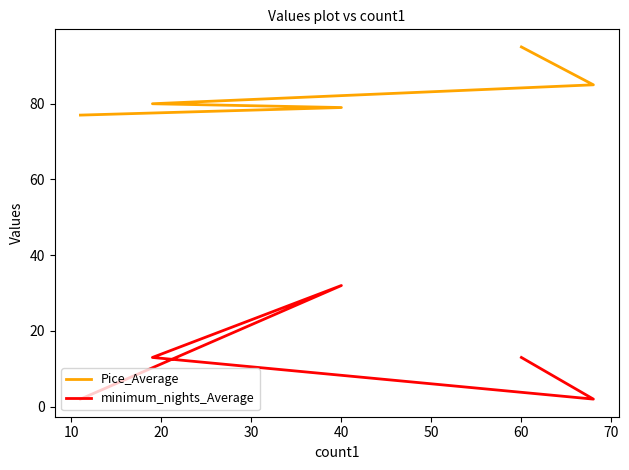

Does the chart have visible grid lines?

No